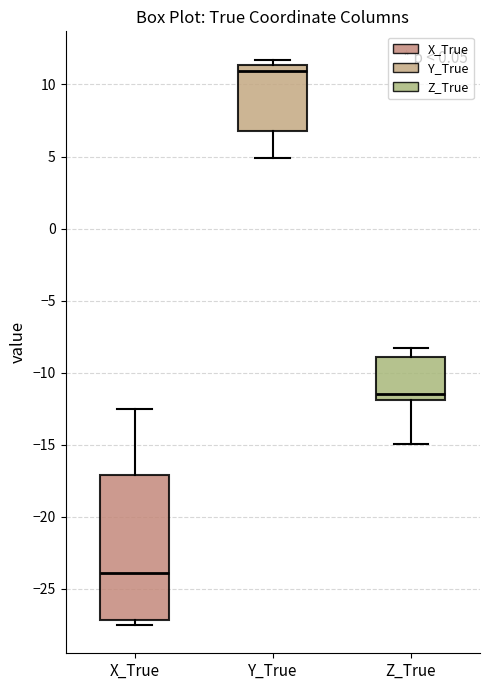

Reading left to right, read every box against the y-axis: the position of its median line, the range the box covers, and the ends of its whiskers. The values are not printed on the chart, so give them approximately, as read against the axis.

X_True: median -24.0, box -27.0 to -17.0, whiskers -27.5 to -12.5
Y_True: median 11.0, box 7.0 to 11.5, whiskers 5.0 to 11.5 (just above the box's upper edge)
Z_True: median -11.5, box -12.0 to -9.0, whiskers -15.0 to -8.5